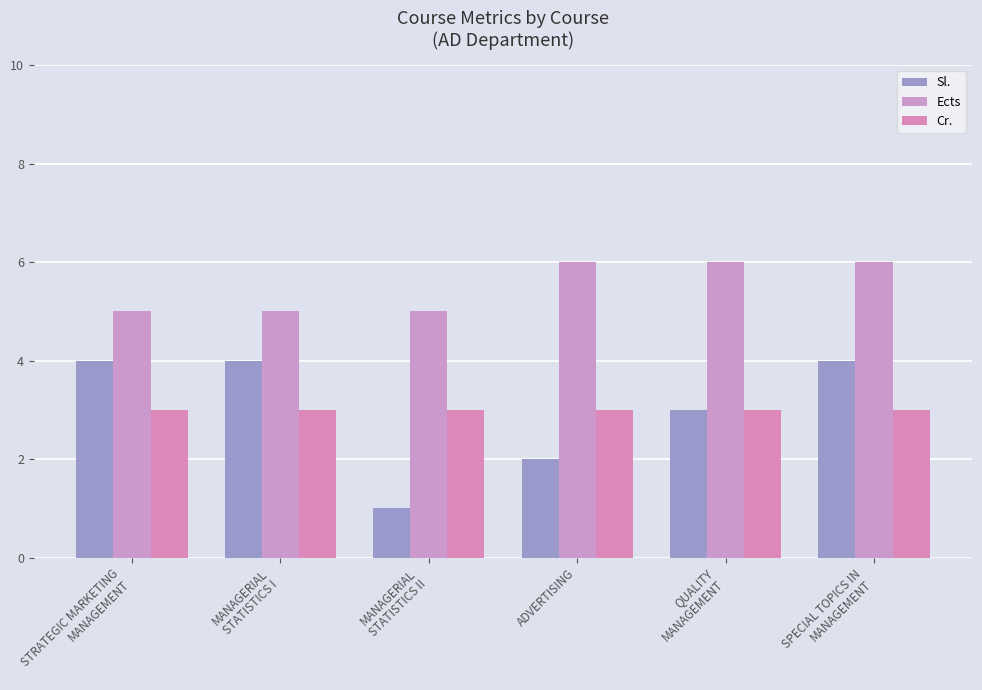

Reading left to right, list all the values displayed in this chart.

Sl.: STRATEGIC MARKETING
MANAGEMENT=4	MANAGERIAL
STATISTICS I=4	MANAGERIAL
STATISTICS II=1	ADVERTISING=2	QUALITY
MANAGEMENT=3	SPECIAL TOPICS IN
MANAGEMENT=4
Ects: STRATEGIC MARKETING
MANAGEMENT=5	MANAGERIAL
STATISTICS I=5	MANAGERIAL
STATISTICS II=5	ADVERTISING=6	QUALITY
MANAGEMENT=6	SPECIAL TOPICS IN
MANAGEMENT=6
Cr.: STRATEGIC MARKETING
MANAGEMENT=3	MANAGERIAL
STATISTICS I=3	MANAGERIAL
STATISTICS II=3	ADVERTISING=3	QUALITY
MANAGEMENT=3	SPECIAL TOPICS IN
MANAGEMENT=3